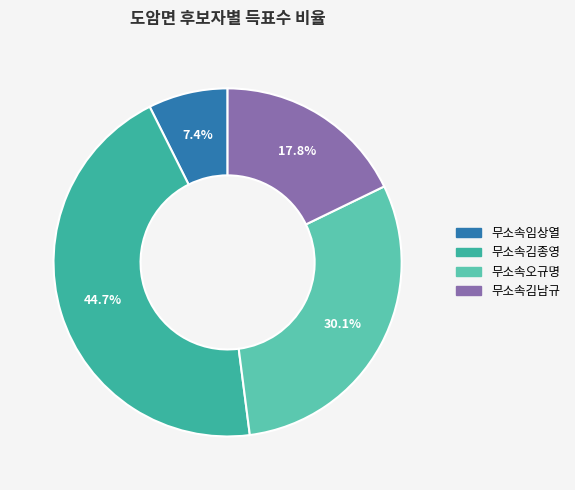

To the nearest percent, what is the difference between the largest and smallest slice percentages?

37%